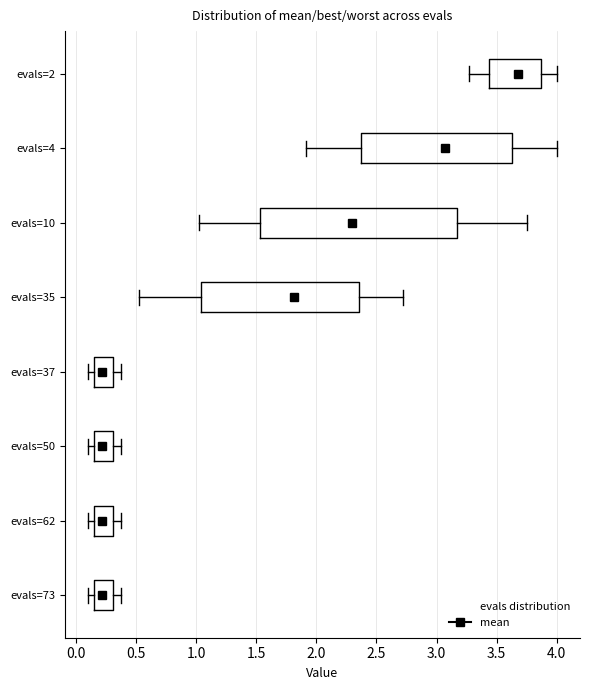

Which box is the widest, from its left edge to its right edge?

evals=10